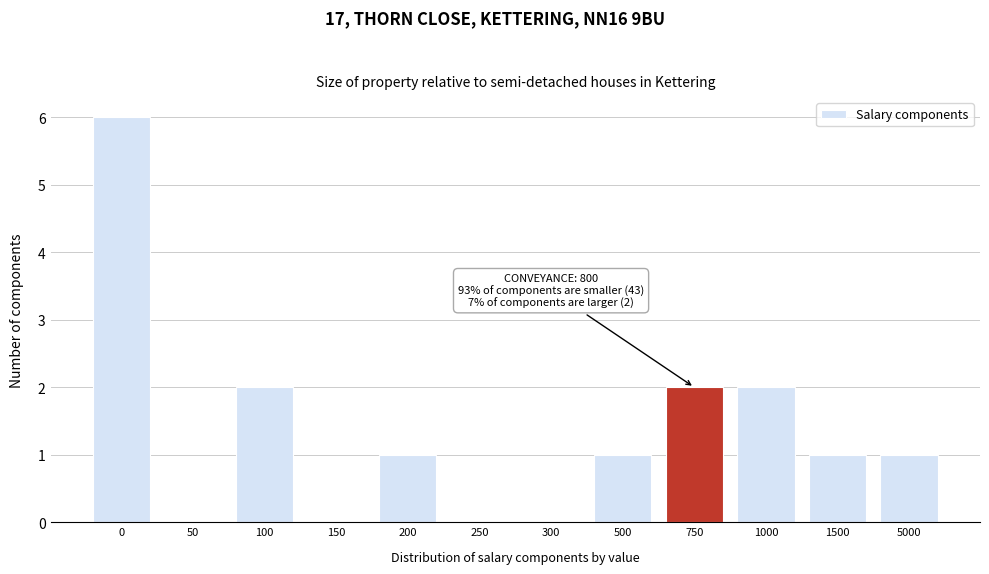

Reading left to right, list all the values displayed in this chart.

0=6	50=0	100=2	150=0	200=1	250=0	300=0	500=1	750=2	1000=2	1500=1	5000=1